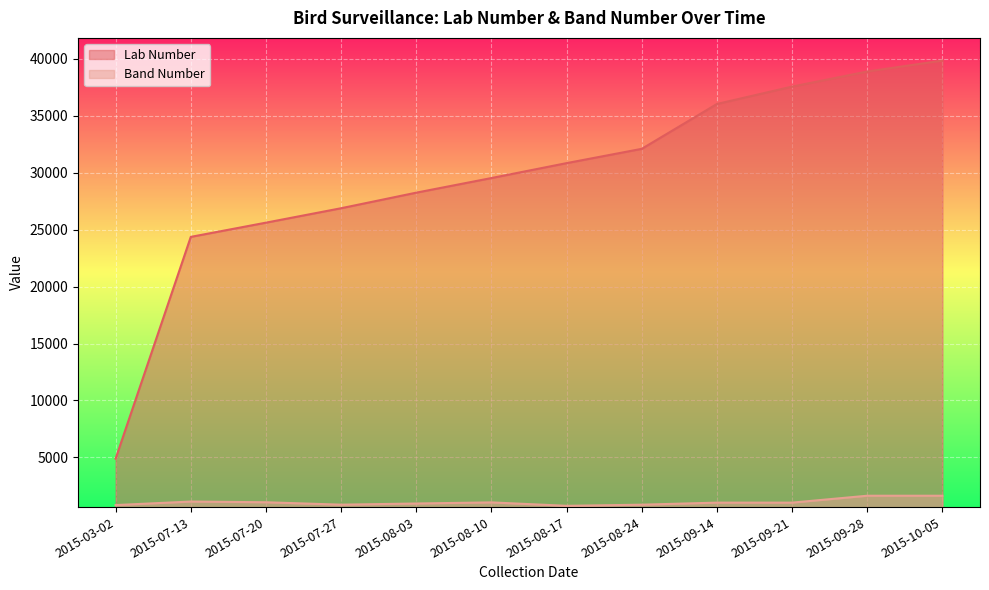

True or false: Lab Number and Band Number cross at least once.

False